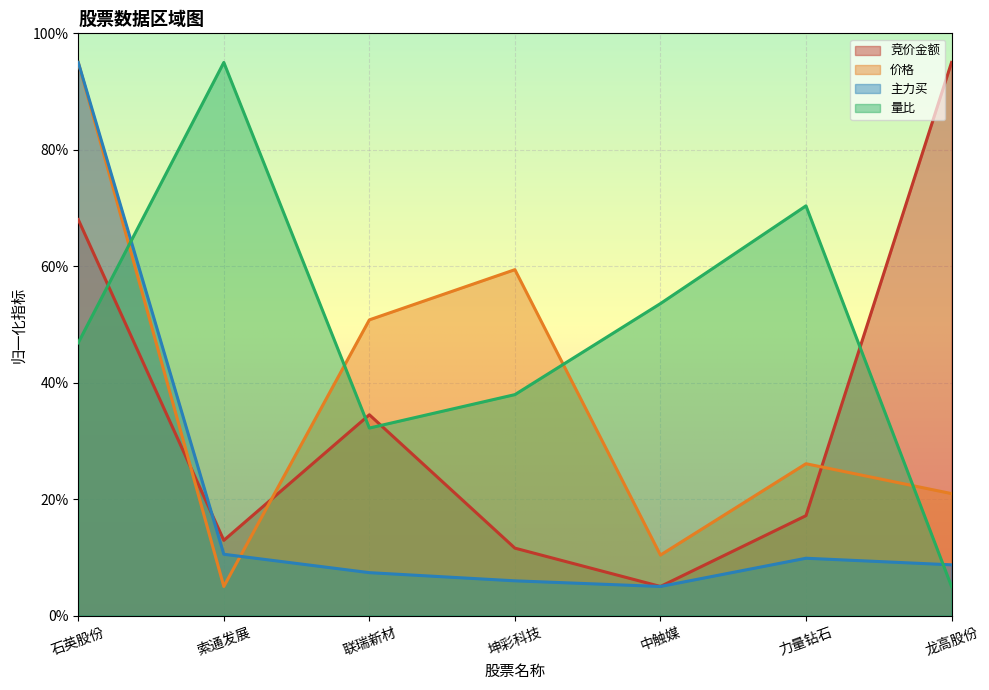

Does the chart display data point markers on the line(s)?

No